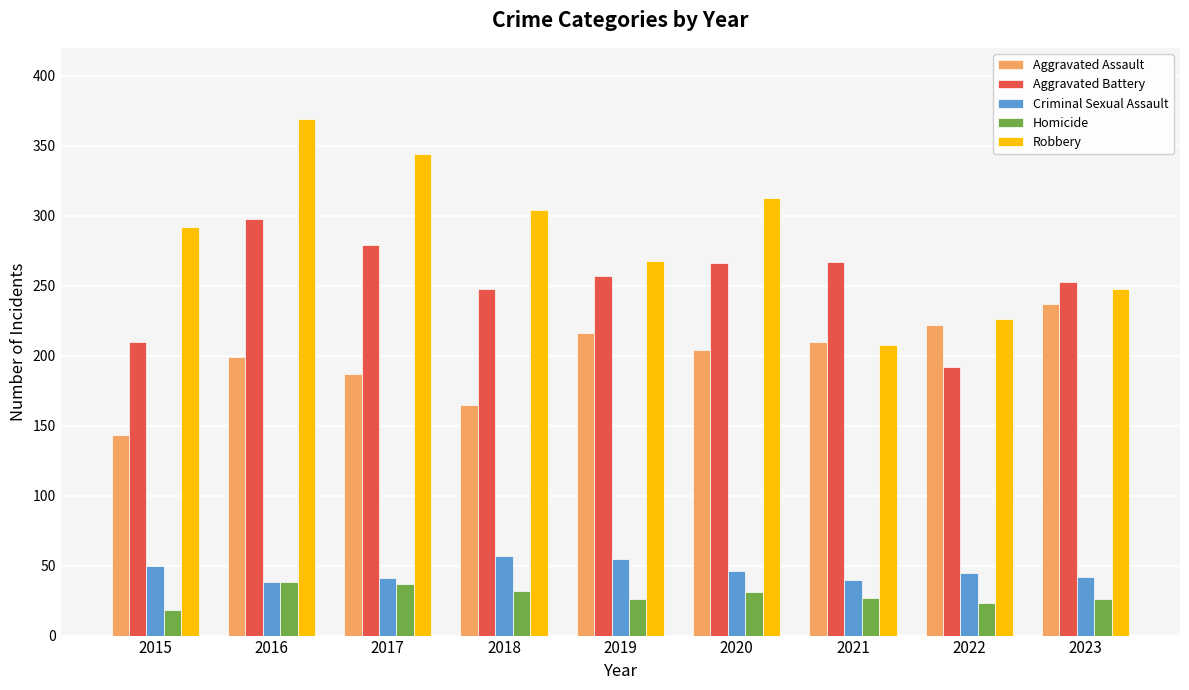

What is the value of the Homicide bar at the 9th from the left?

26